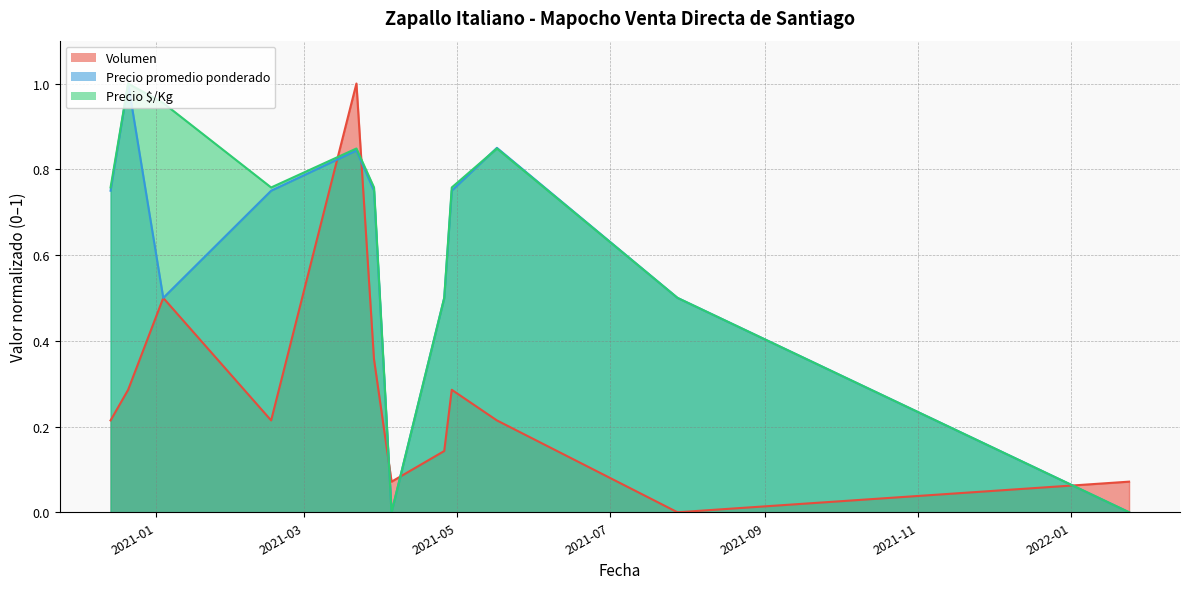

How many intersections are there between Precio $/Kg and Volumen?

5